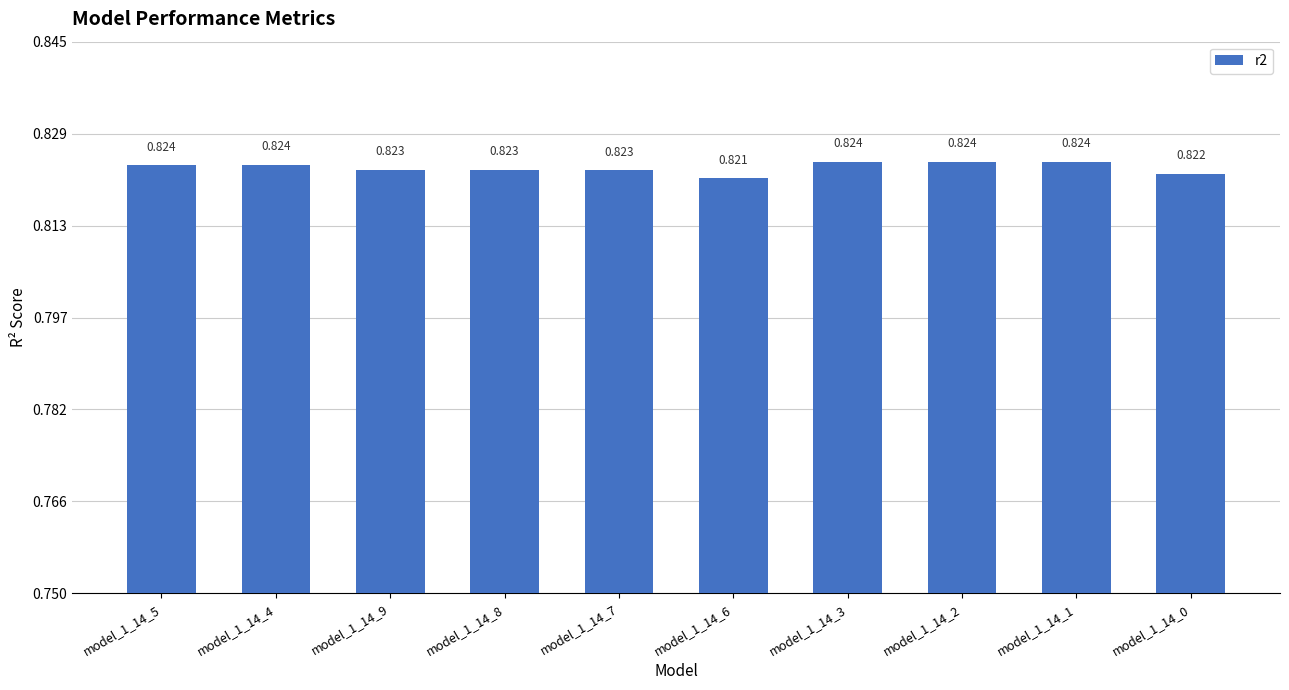

What value does the data have at model_1_14_5?

0.8